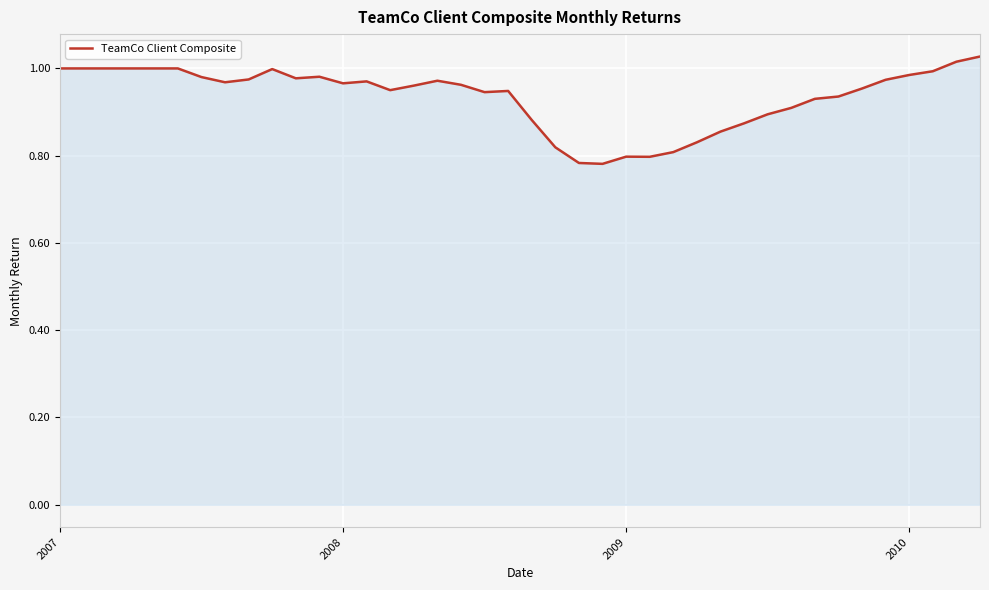

The value at 2007 is 1.0. True or false?

True